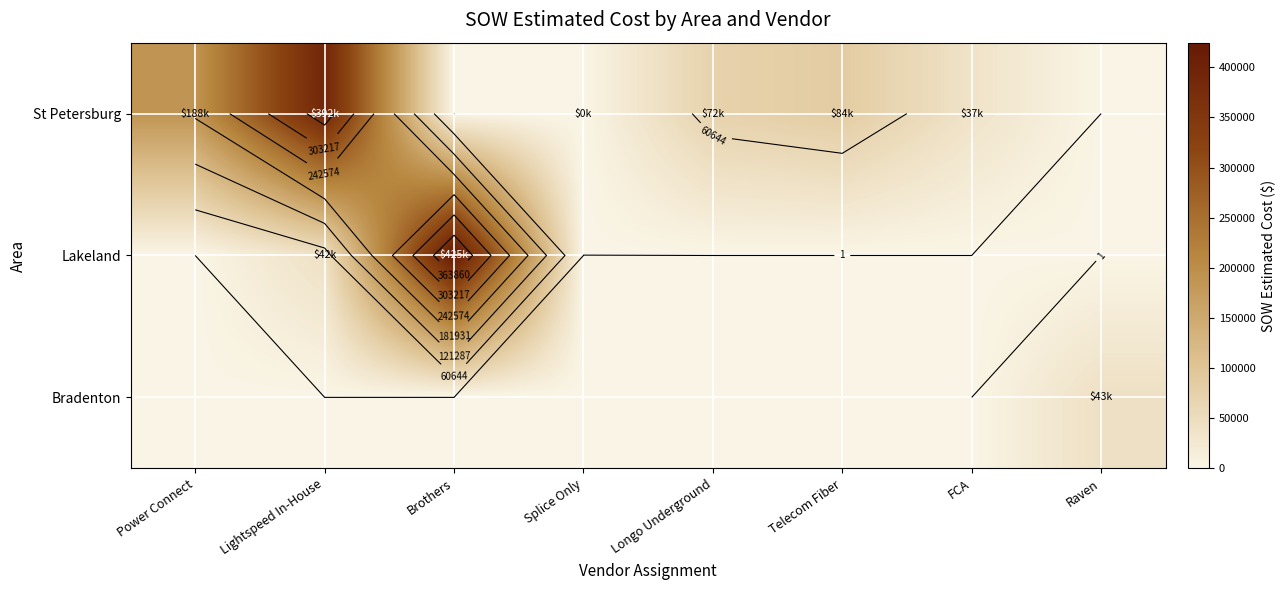

How many values in the Bradenton series exceed 0?

1